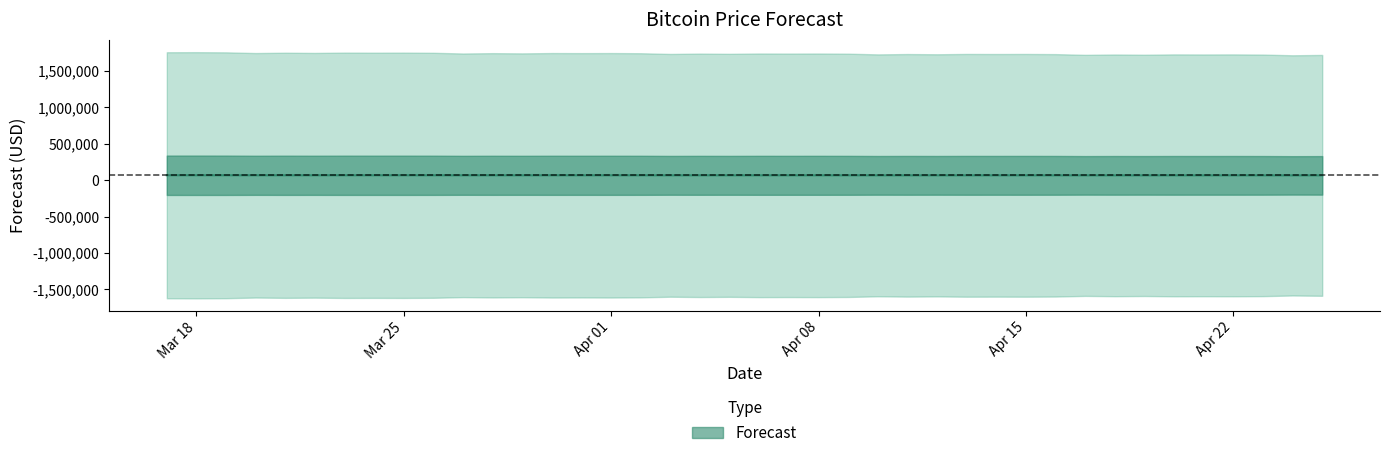

How many lines are shown in the chart?

1